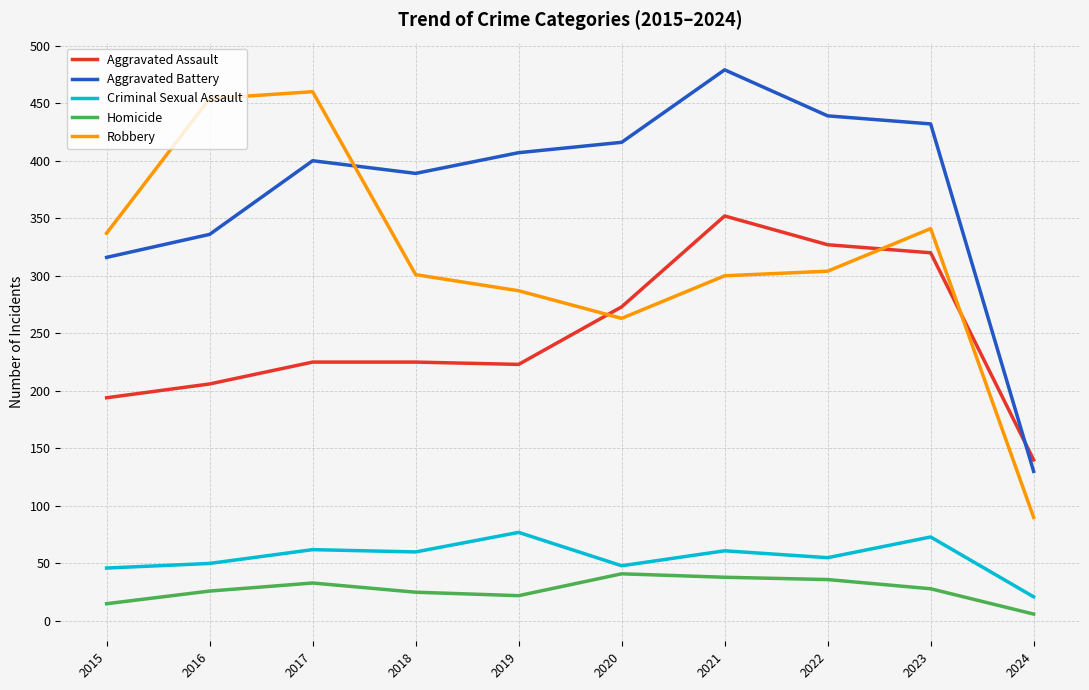

How many distinct data groups are displayed?

5